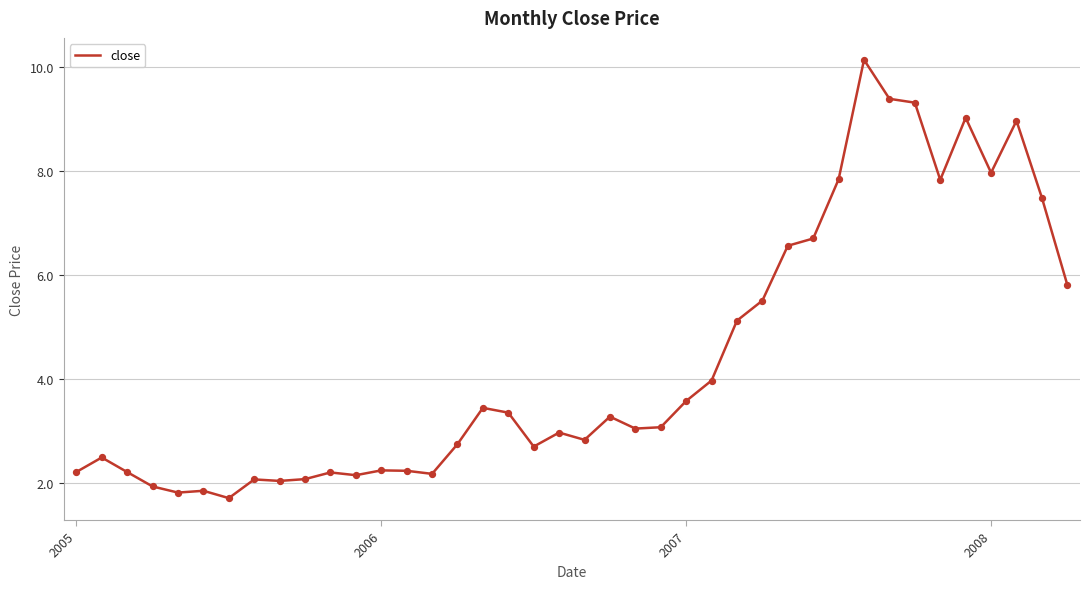

What is the minimum value shown in the chart?

1.7